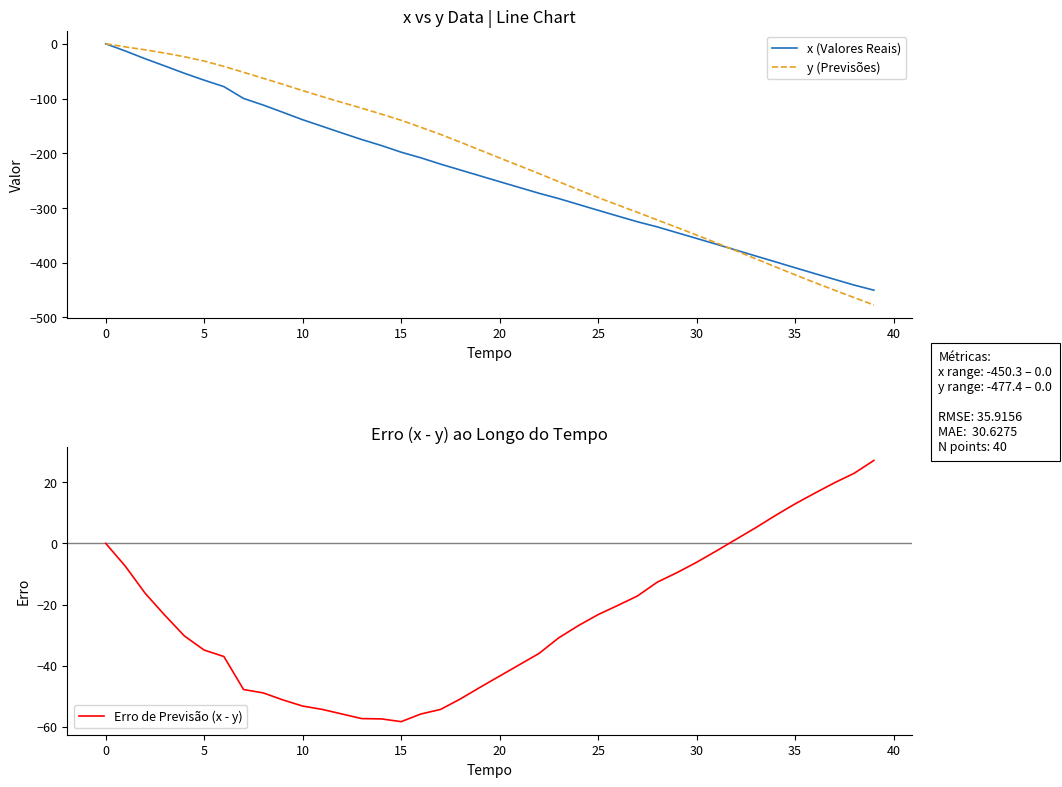

How many values in the y (Previsões) series exceed -194?

19